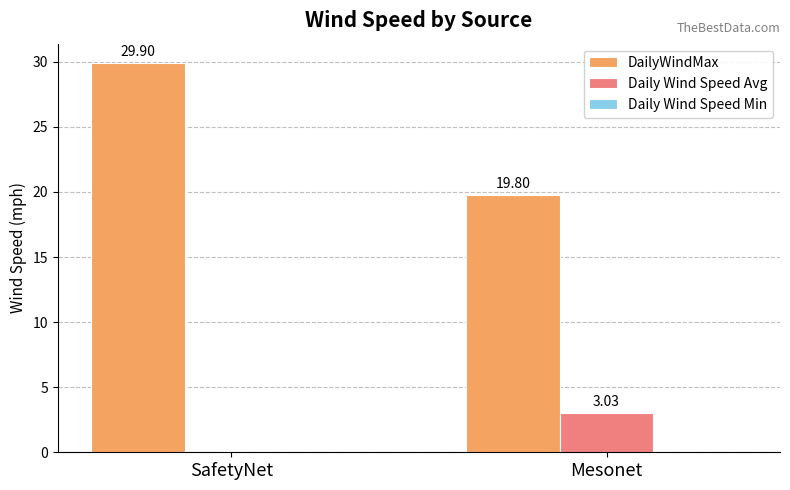

Is the value of DailyWindMax at SafetyNet greater than the value of Daily Wind Speed Avg at Mesonet?

Yes